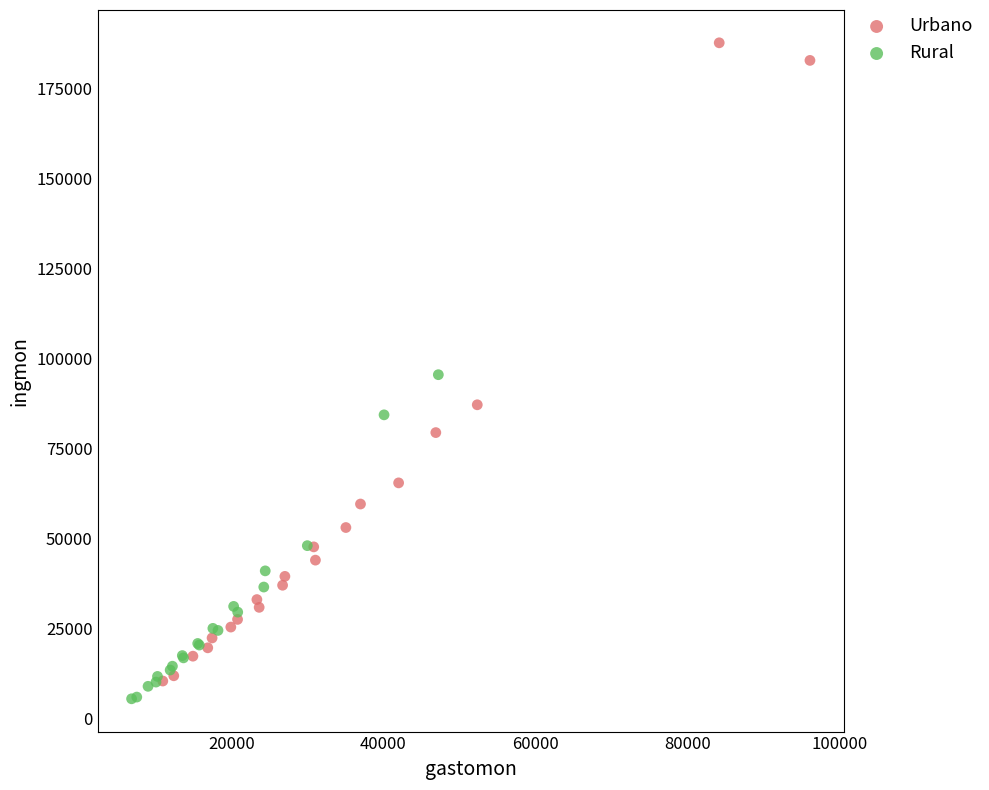

Which series has the largest Y range (max minus min)?

Urbano